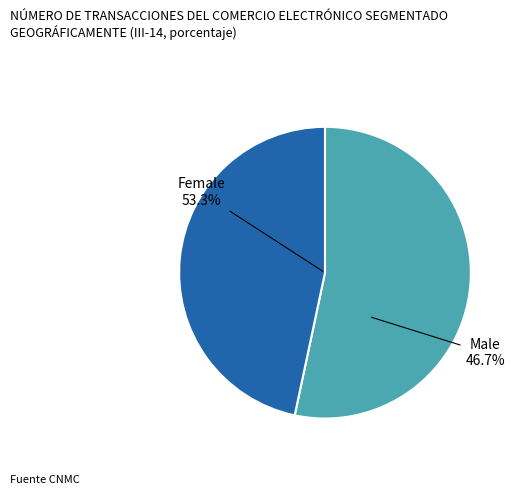

Do Male and Female together represent more than half of the pie?

Yes